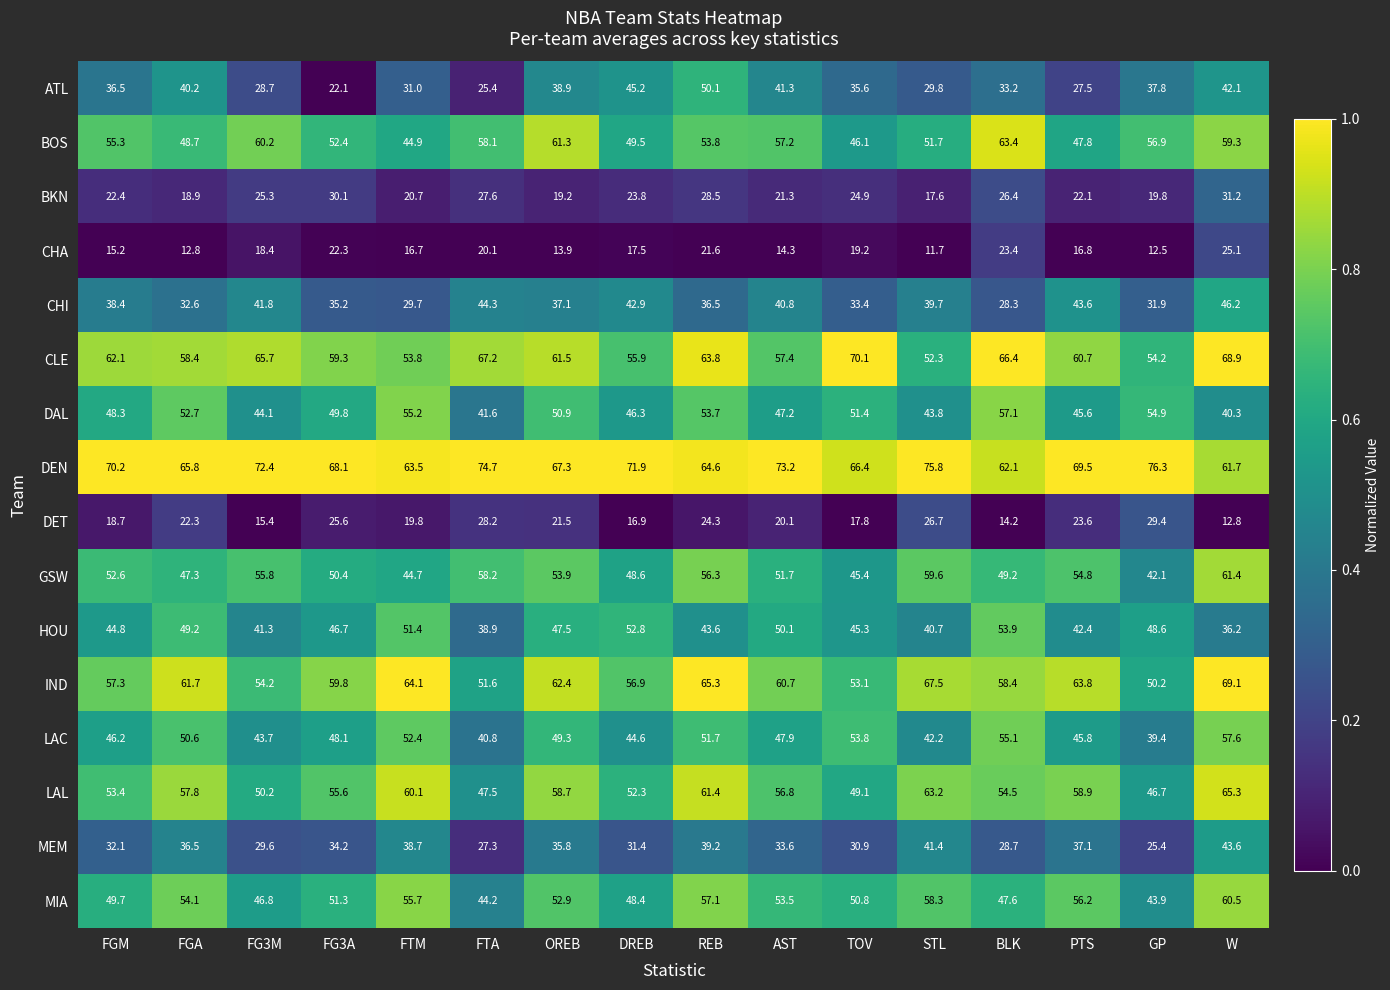

Count the number of categories in the chart.

16